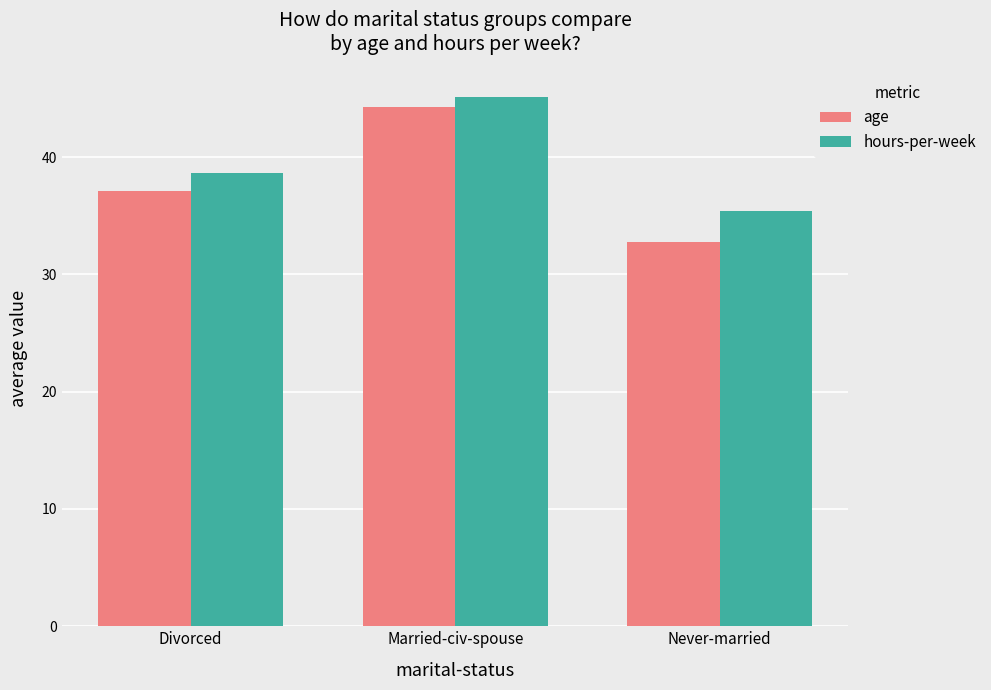

At how many categories does at least one series exceed 39?

1